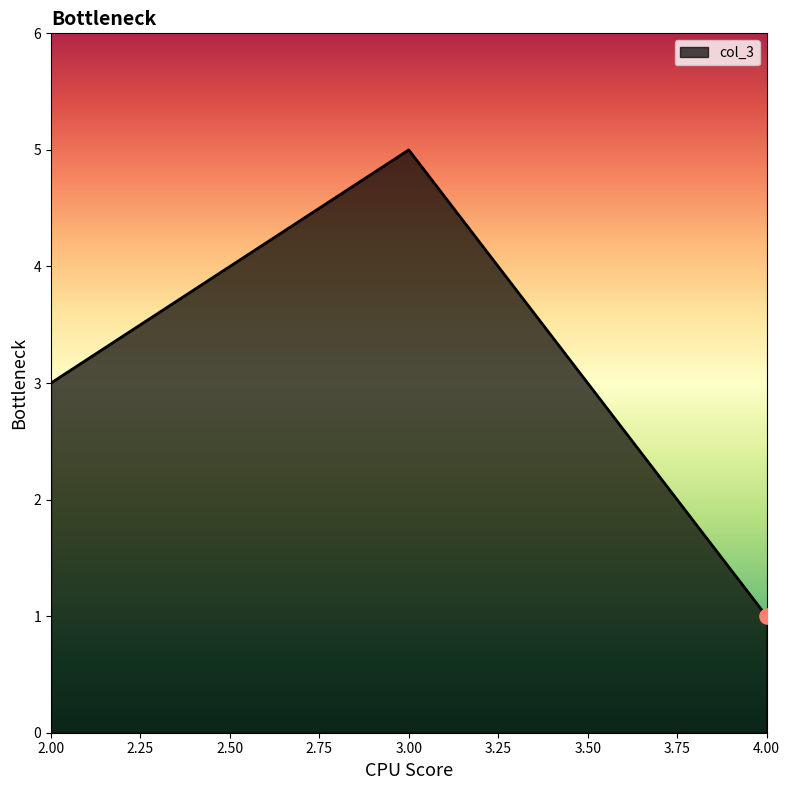

What is the change in value from 2.00 to 3.00?

+2